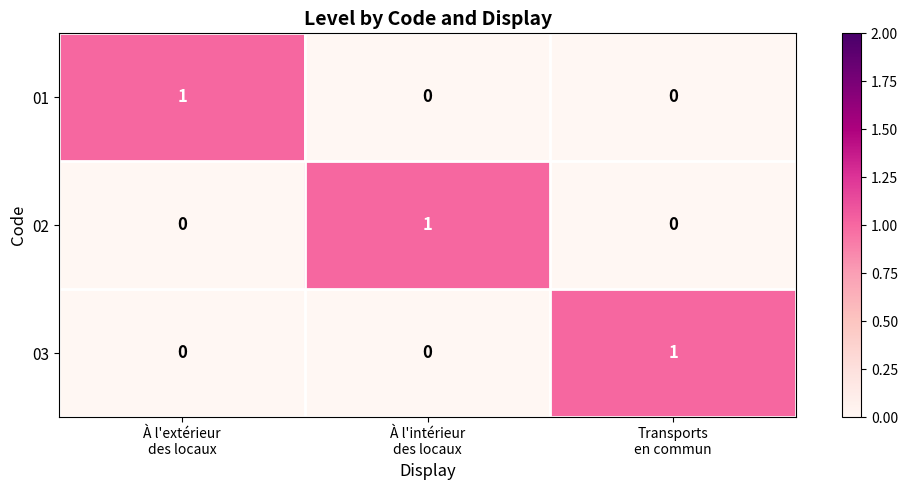

Reading right to left, transcribe all the data shown in this chart.

01: 0	0	1
02: 0	1	0
03: 1	0	0